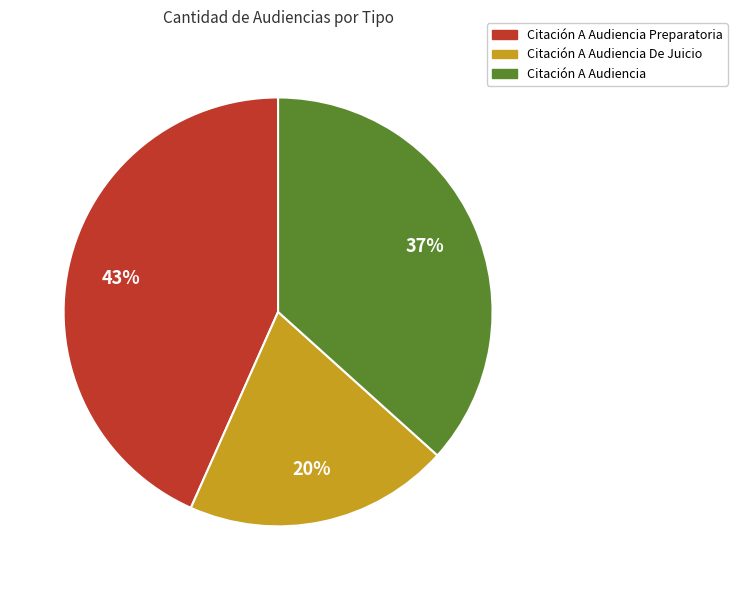

Is there any slice that represents more than half of the pie?

No